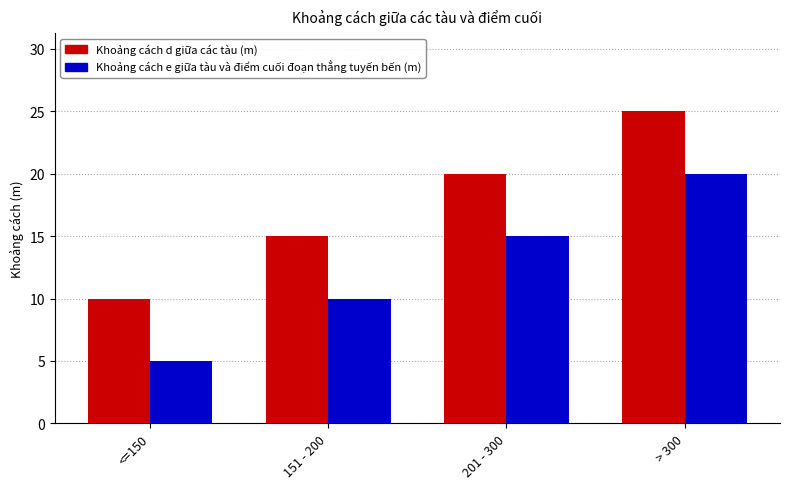

At which label is Khoảng cách d giữa các tàu (m) closest to 17?

151 - 200